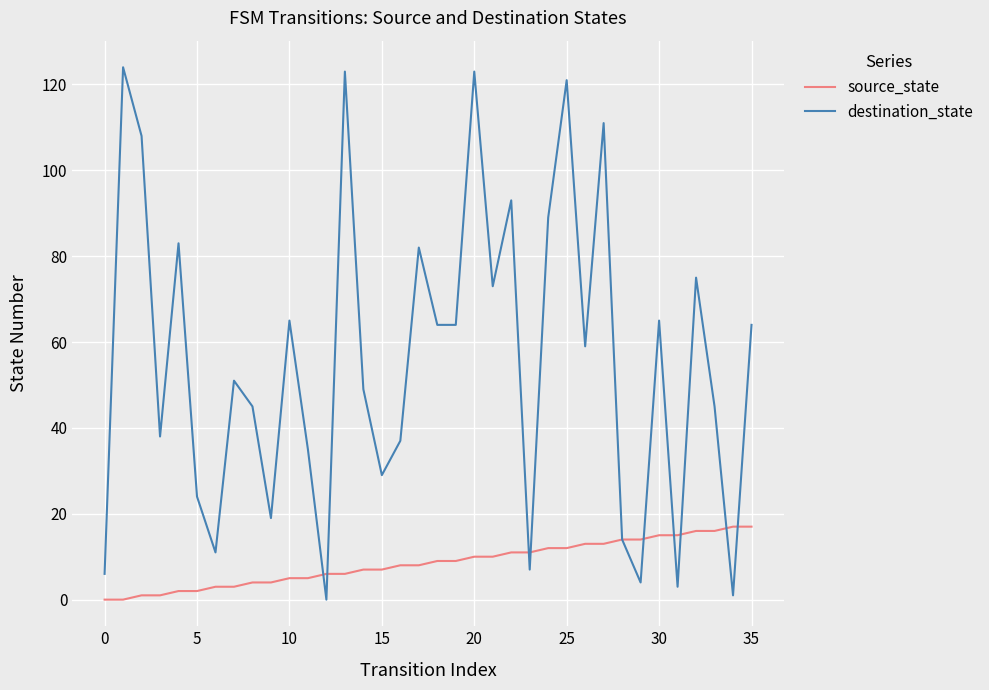

What is the difference between the maximum and minimum values in the destination_state series?

124